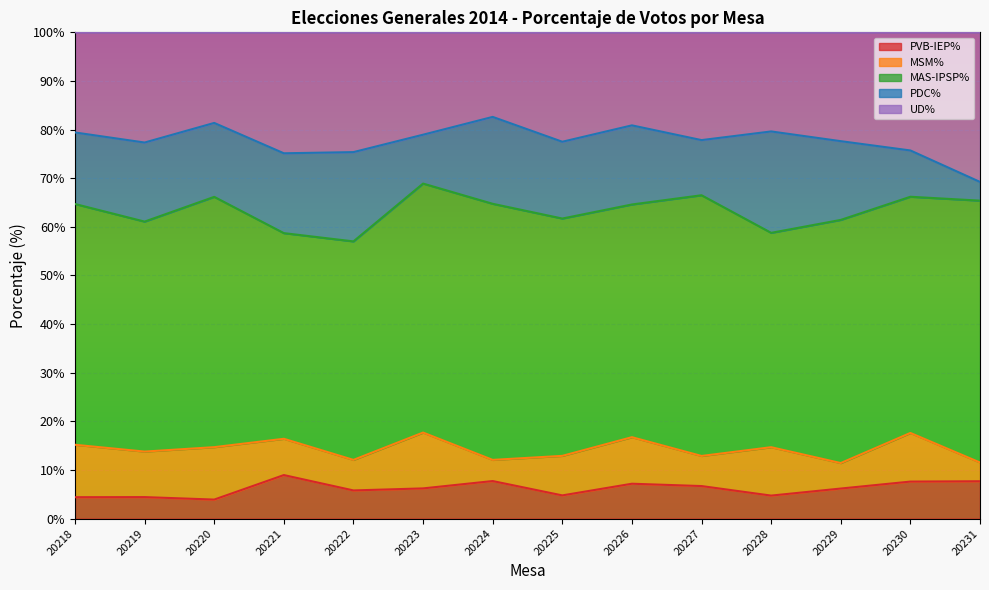

How many values in the UD% series exceed 22?

8